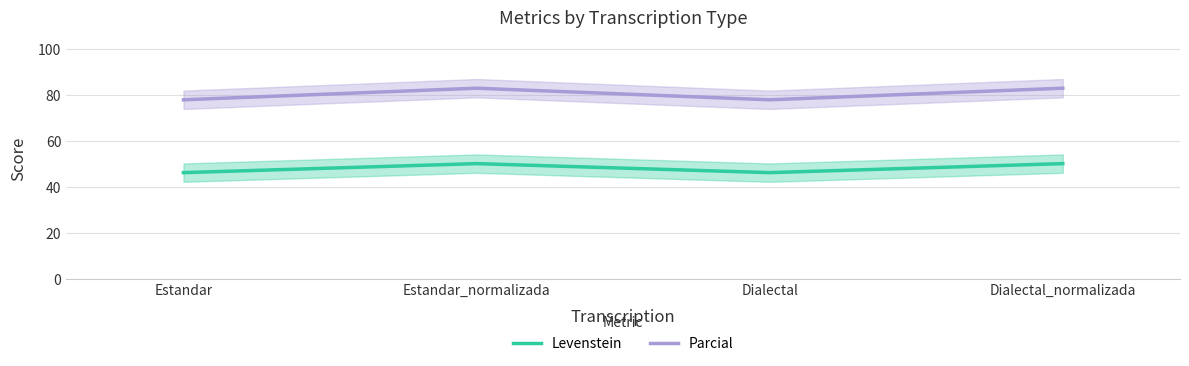

What are all the series names shown in the legend?

Levenstein, Parcial